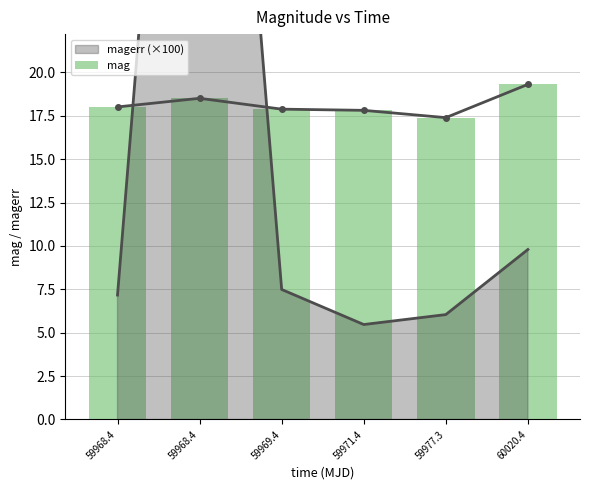

List the labels in order of value, smallest first.

59977.3, 59971.4, 59969.4, 59968.4, 59968.4, 60020.4